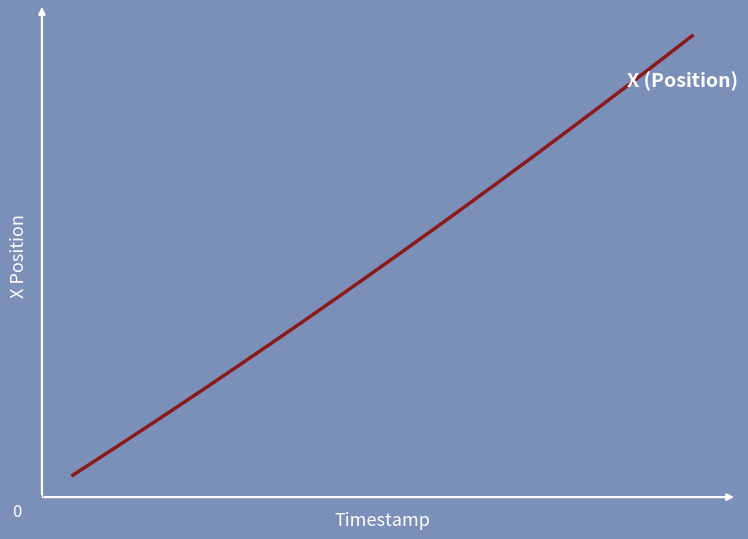

Reading left to right, list all the values displayed in this chart.

1.8	2.8	3.9	4.9	5.9	7.0	8.1	9.1	10.2	11.3	12.4	13.5	14.7	15.8	17.0	18.1	19.3	20.5	21.7	22.9